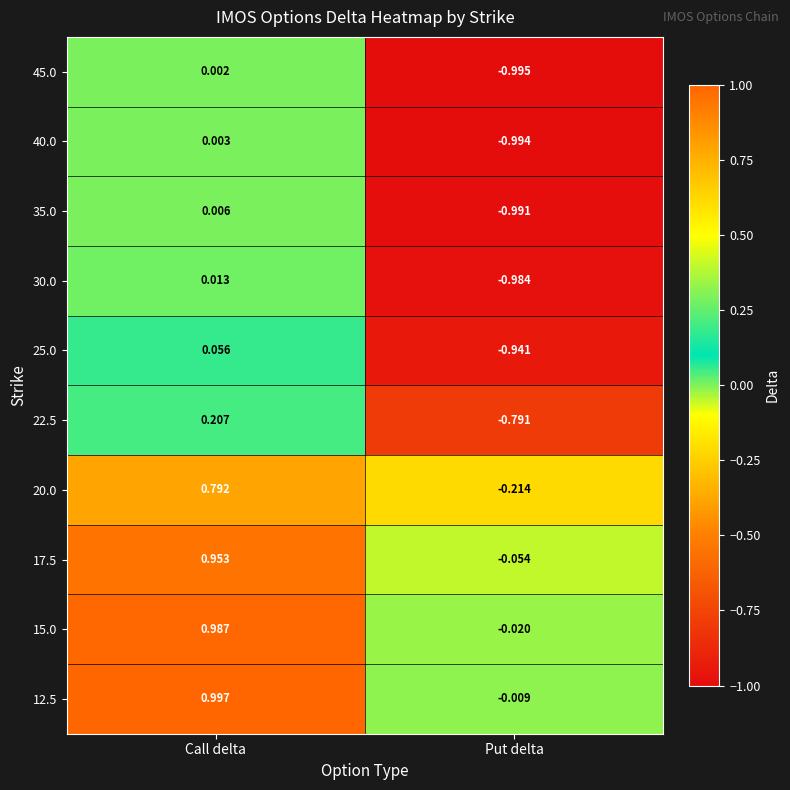

At which label does 15.0 first exceed 0?

Call delta